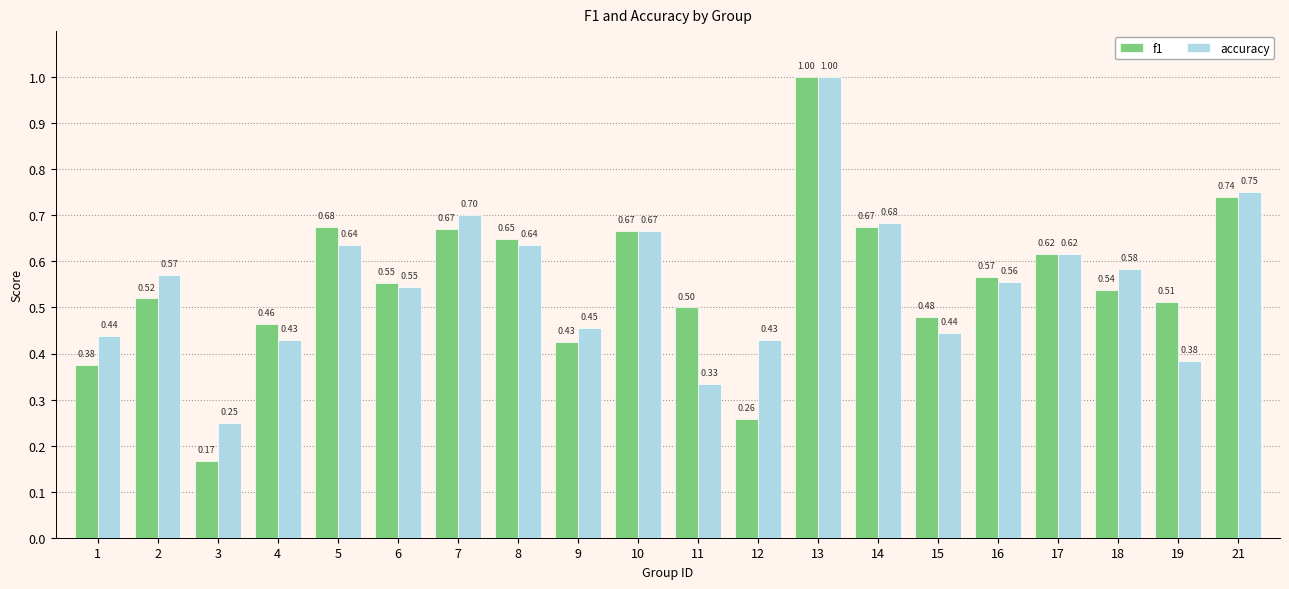

At how many categories does at least one series exceed 0?

20